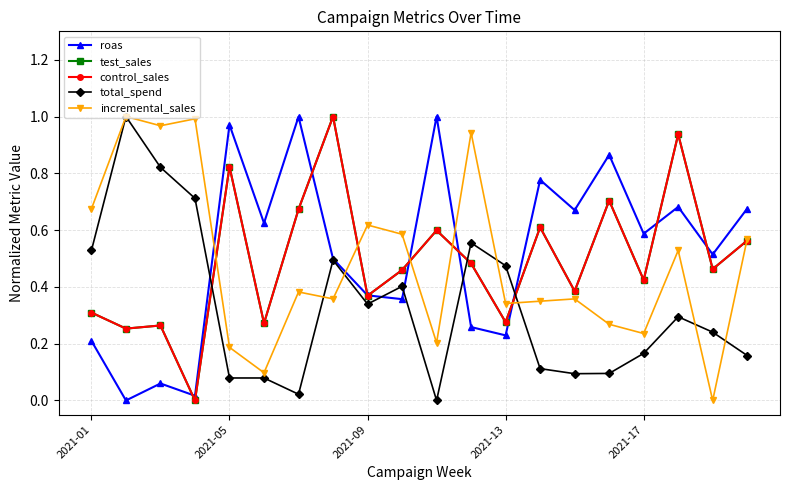

Which series ends up on top after the final intersection of incremental_sales and roas?

roas